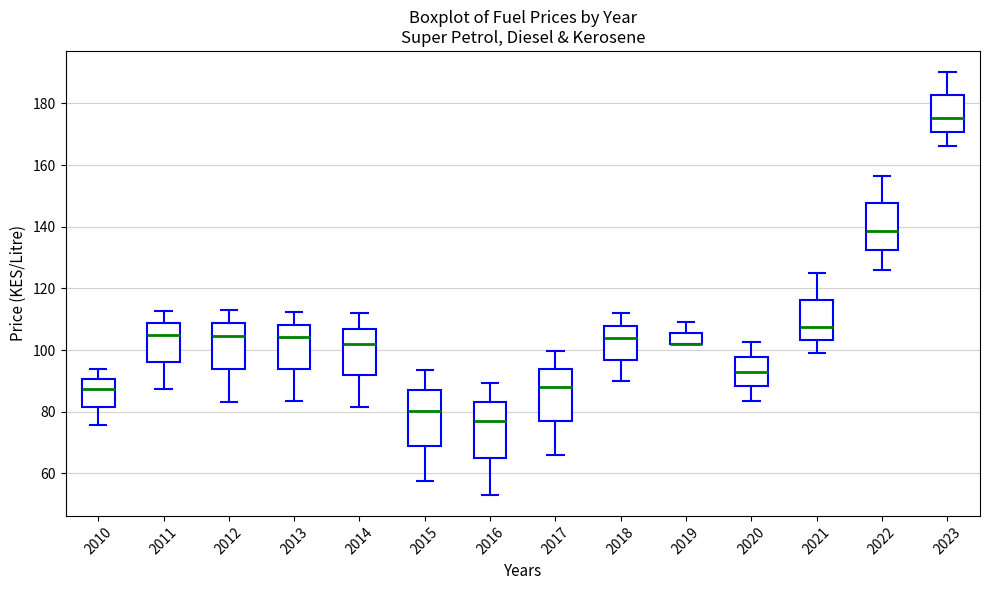

Reading left to right, transcribe this box plot: for each box, give where its median line is, the range the box spans, and where its two whiskers end, as read against the y-axis. The values are not printed on the chart, so give them approximately, as read against the axis.

2010: median 88, box 82 to 90, whiskers 76 to 94
2011: median 104, box 96 to 108, whiskers 88 to 112
2012: median 104, box 94 to 108, whiskers 84 to 114
2013: median 104, box 94 to 108, whiskers 84 to 112
2014: median 102, box 92 to 106, whiskers 82 to 112
2015: median 80, box 68 to 88, whiskers 58 to 94
2016: median 76, box 64 to 84, whiskers 54 to 90
2017: median 88, box 78 to 94, whiskers 66 to 100
2018: median 104, box 96 to 108, whiskers 90 to 112
2019: median 102 (drawn on the box's lower edge), box 102 to 106, whiskers 102 to 110
2020: median 94, box 88 to 98, whiskers 84 to 102
2021: median 108, box 104 to 116, whiskers 100 to 124
2022: median 138, box 132 to 148, whiskers 126 to 156
2023: median 176, box 170 to 182, whiskers 166 to 190